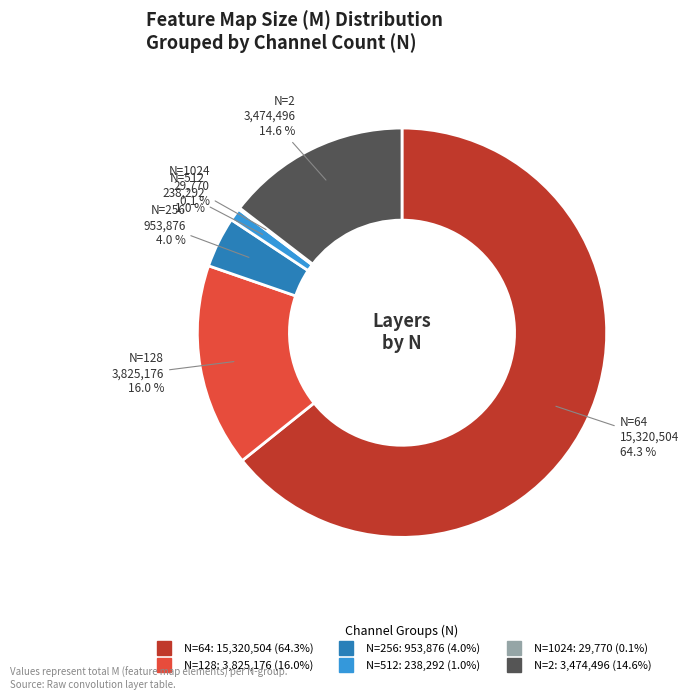

Is there a majority slice in this chart?

Yes